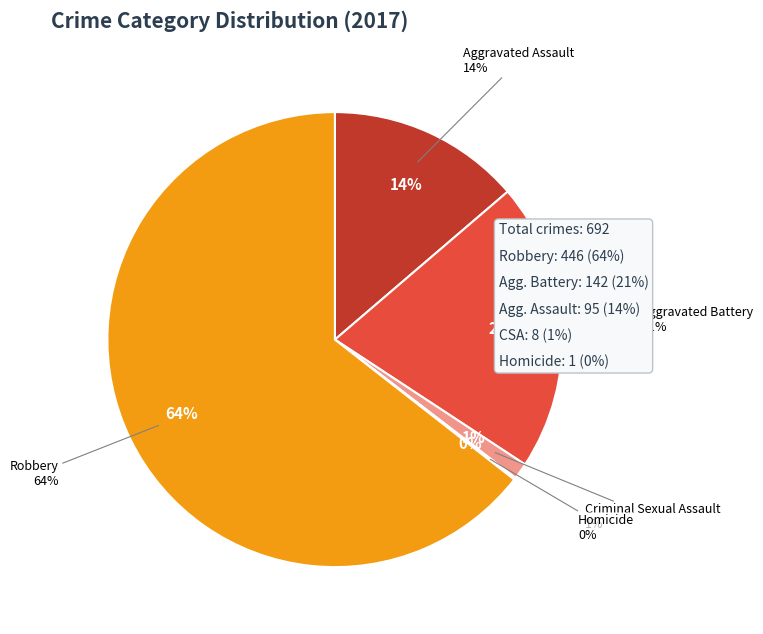

To the nearest percent, what is the combined percentage of Aggravated Battery and Criminal Sexual Assault?

22%